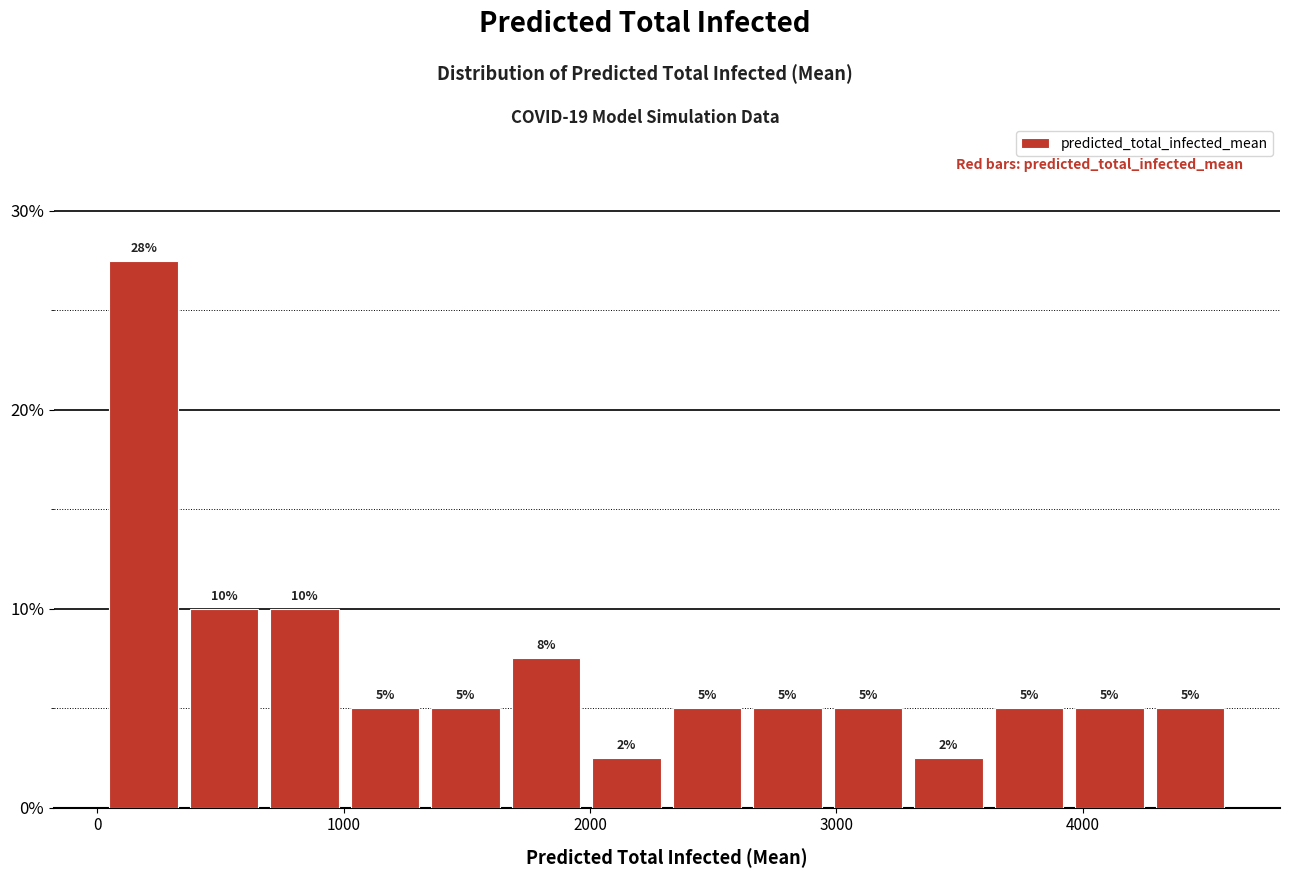

Around what value on the x-axis is the tallest bar? Give the approximate position of its centre, as read against the axis.

200